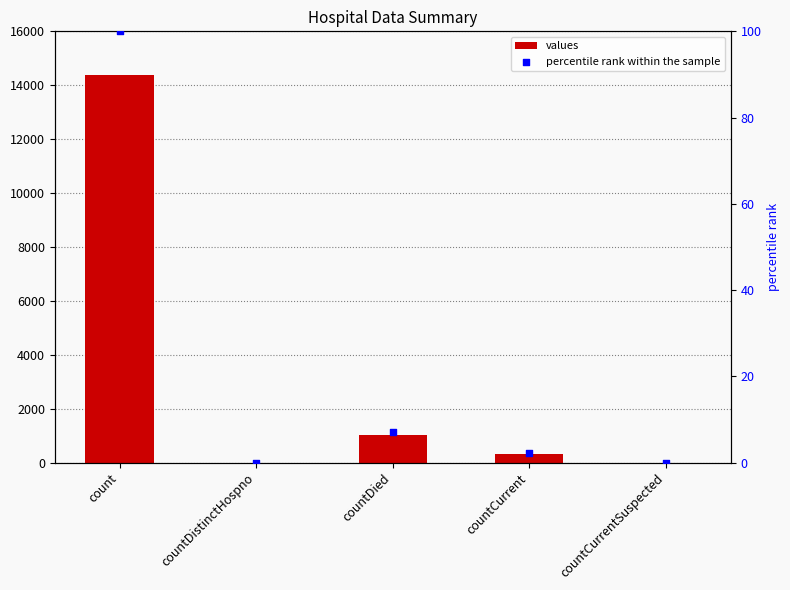

What is the total value across all series at countDied?

1033.1